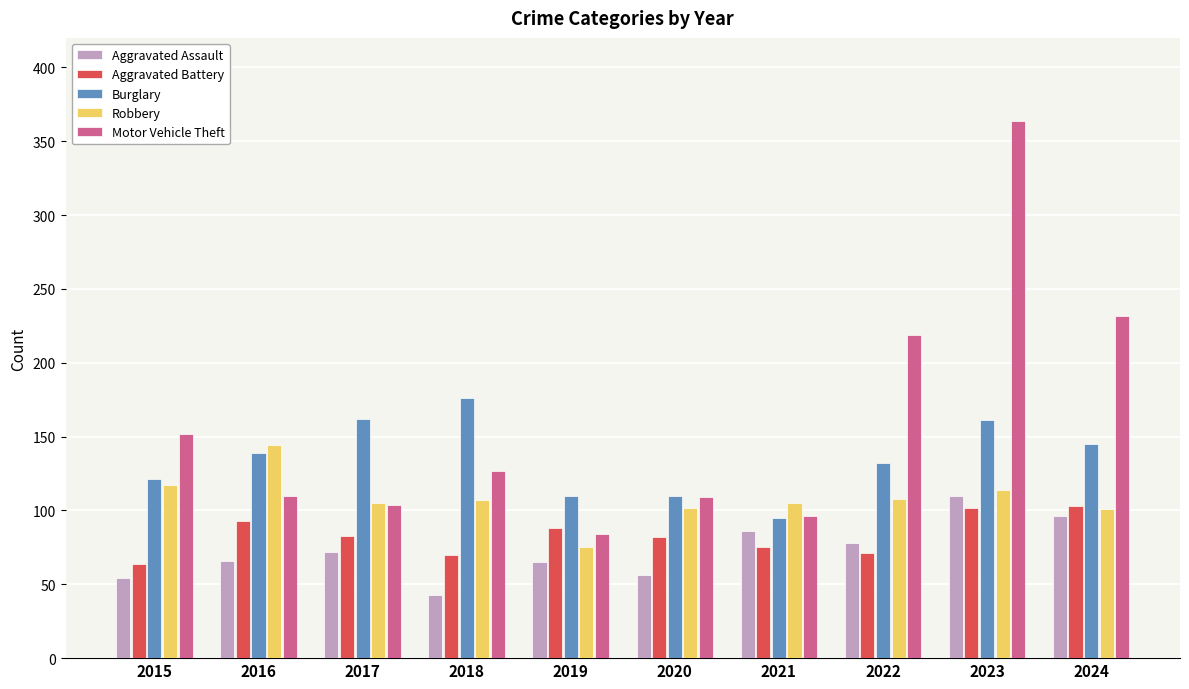

Read the Aggravated Battery value at 2019, to the nearest 10.

90